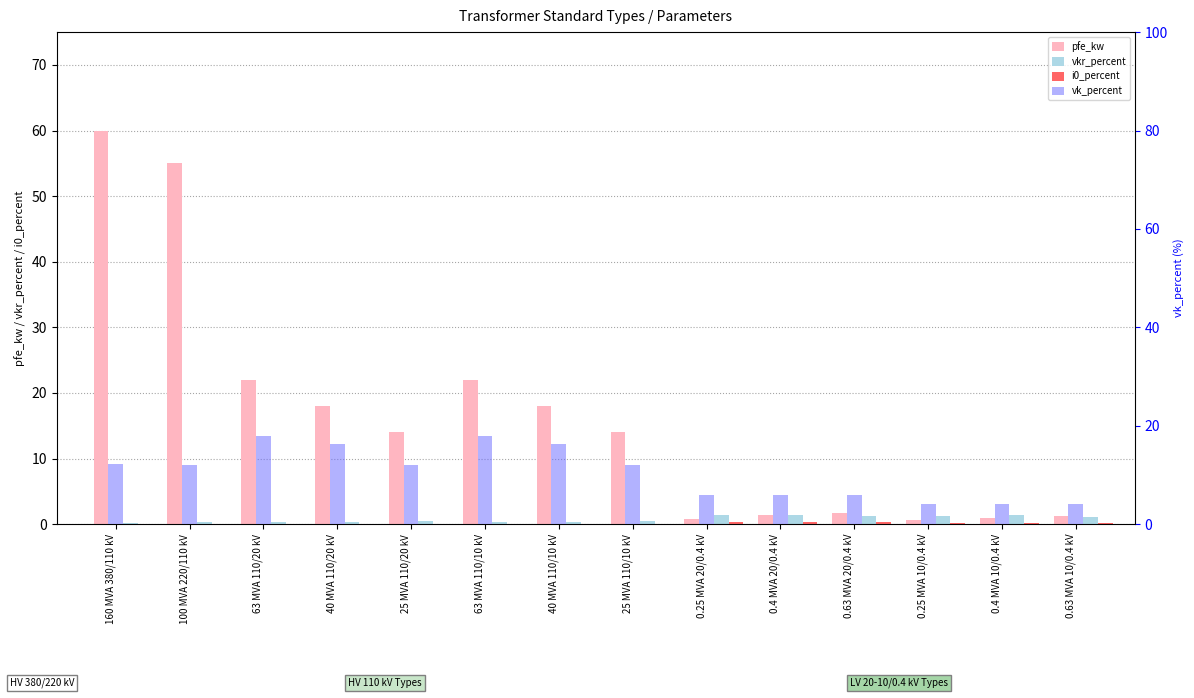

At which category is the sum across all series the highest?

160 MVA 380/110 kV